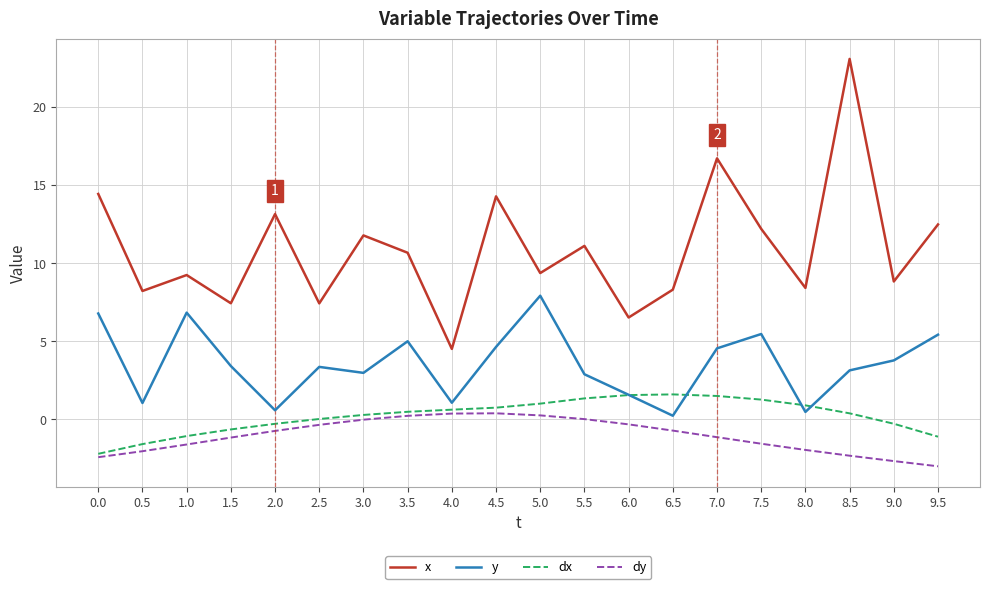

Which series has the largest range (max minus min)?

x